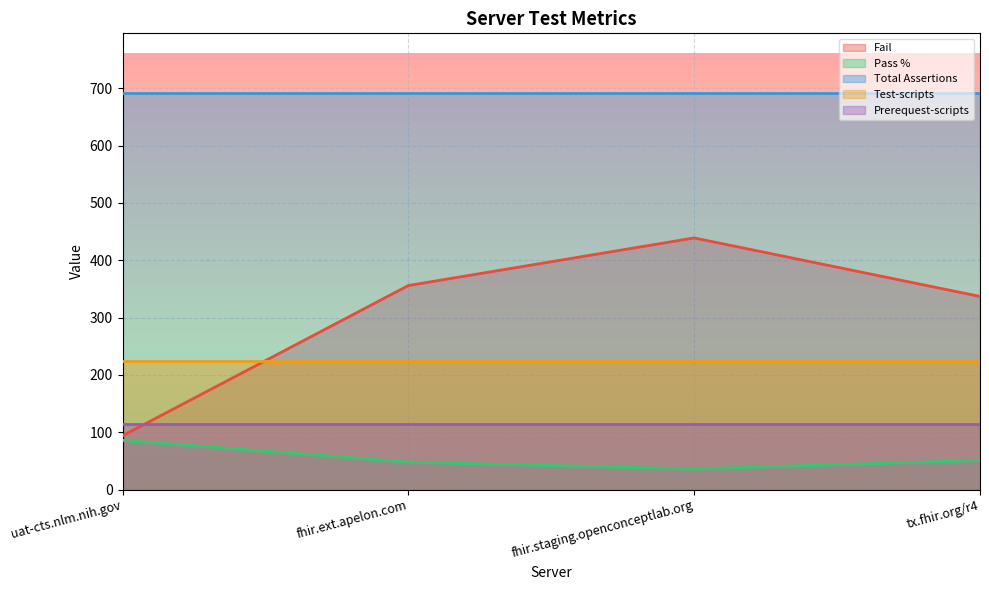

Which series has the largest total across all categories?

Total Assertions